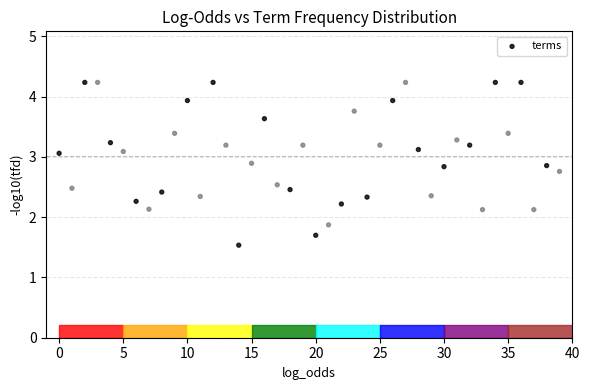

What is the range of Y values (max minus min)?

2.7